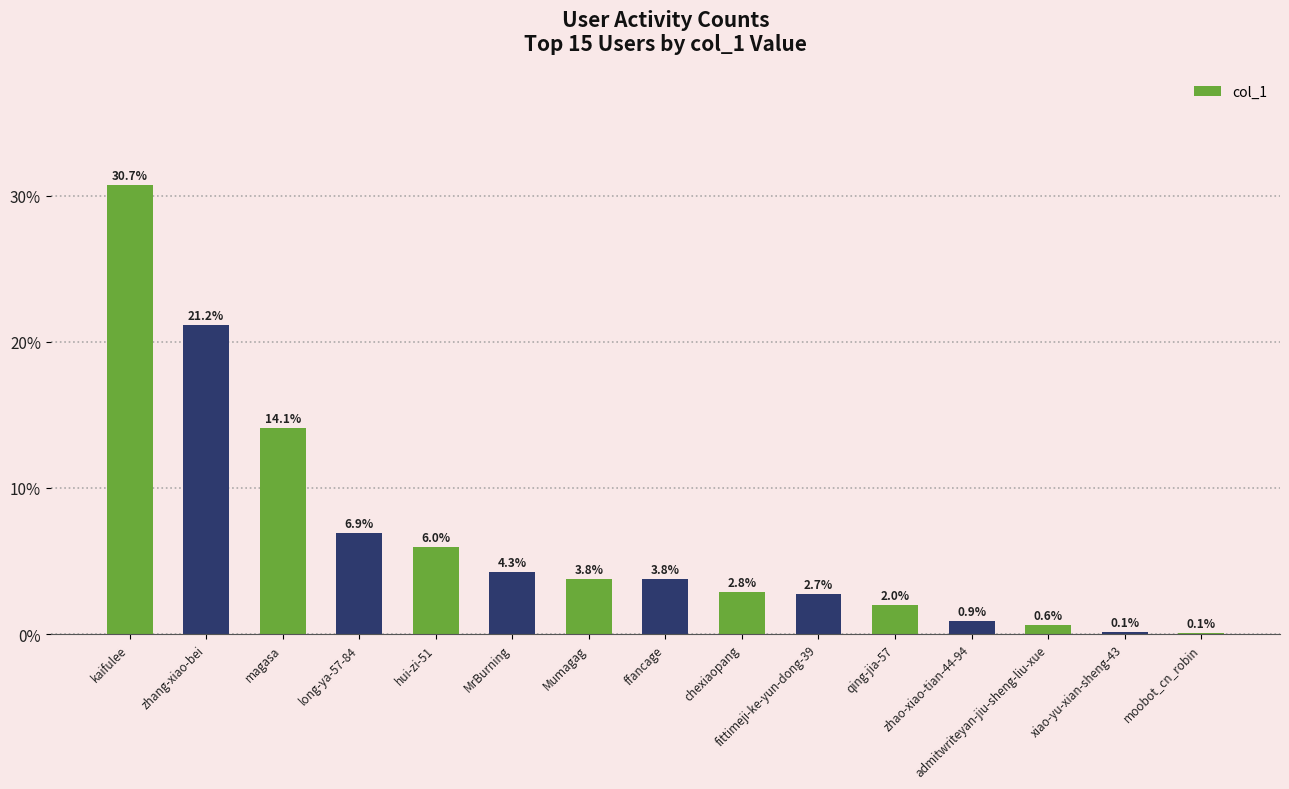

What position from the left is MrBurning?

6